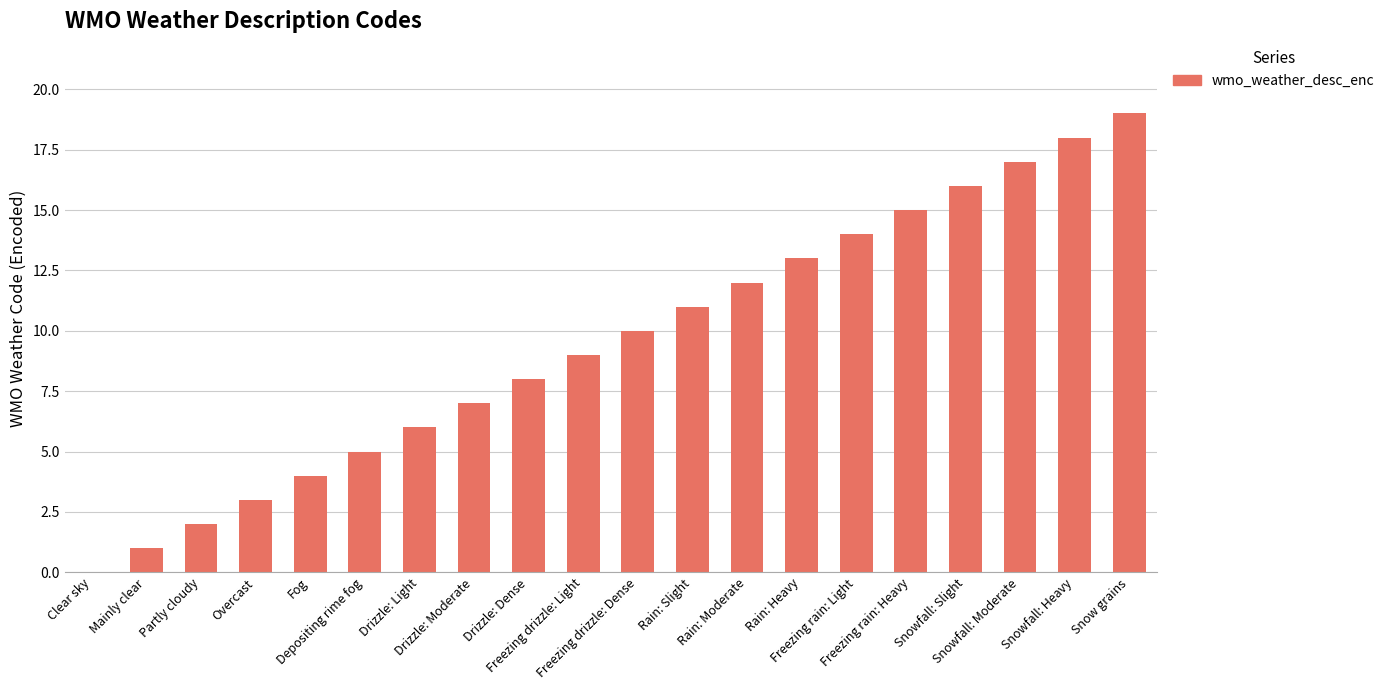

Reading left to right, extract all data points from this chart.

Clear sky=0	Mainly clear=1	Partly cloudy=2	Overcast=3	Fog=4	Depositing rime fog=5	Drizzle: Light=6	Drizzle: Moderate=7	Drizzle: Dense=8	Freezing drizzle: Light=9	Freezing drizzle: Dense=10	Rain: Slight=11	Rain: Moderate=12	Rain: Heavy=13	Freezing rain: Light=14	Freezing rain: Heavy=15	Snowfall: Slight=16	Snowfall: Moderate=17	Snowfall: Heavy=18	Snow grains=19